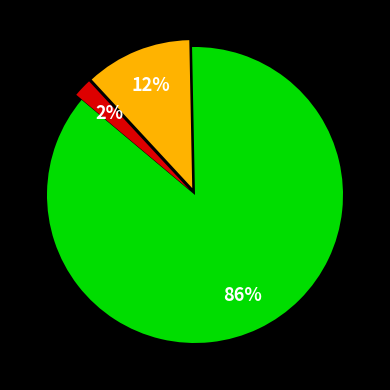

To the nearest percent, what is the difference between the largest and smallest slice percentages?

84%